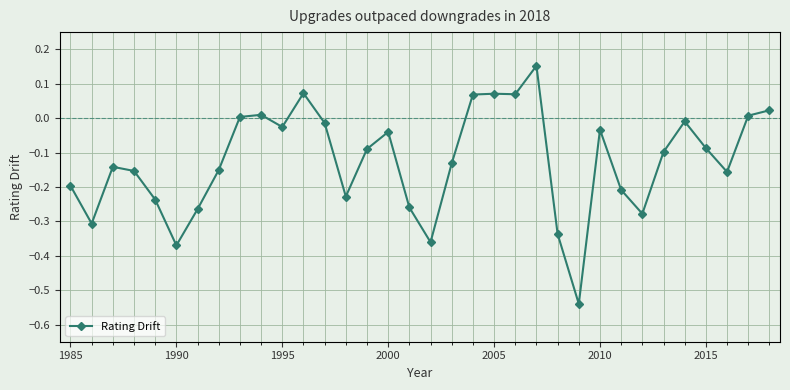

True or false: the data has more than 1 interior local peaks.

True